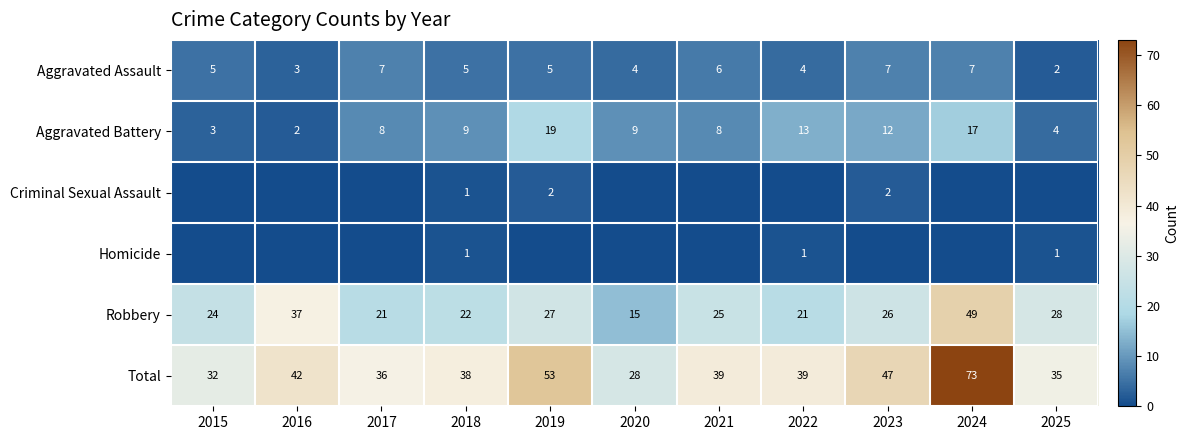

What is the average value of the Robbery series?

27